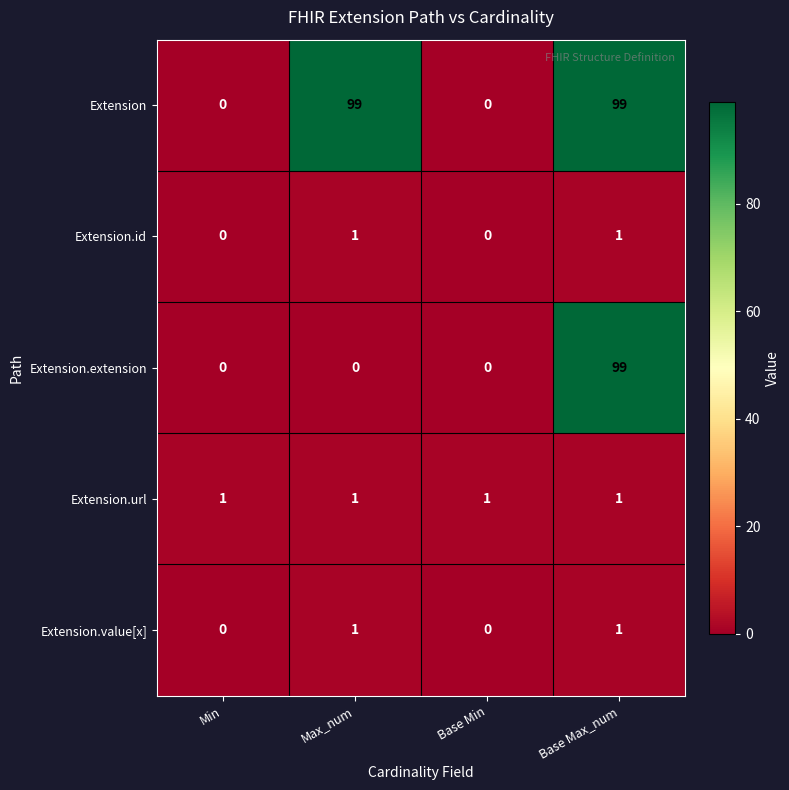

Which series changed the most between Max_num and Base Max_num?

Extension.extension